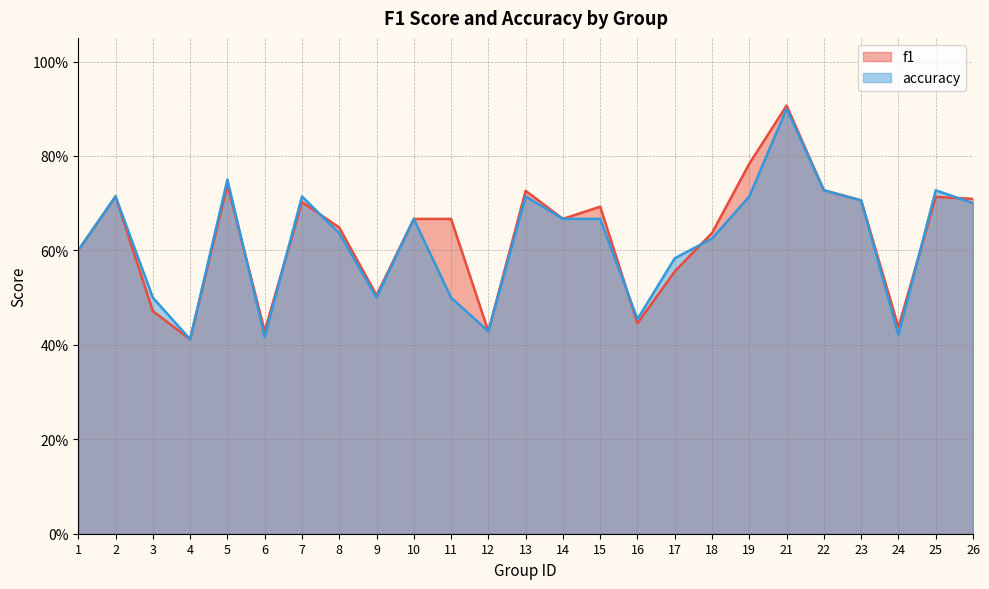

What is the total value across all series at 2?

1.4